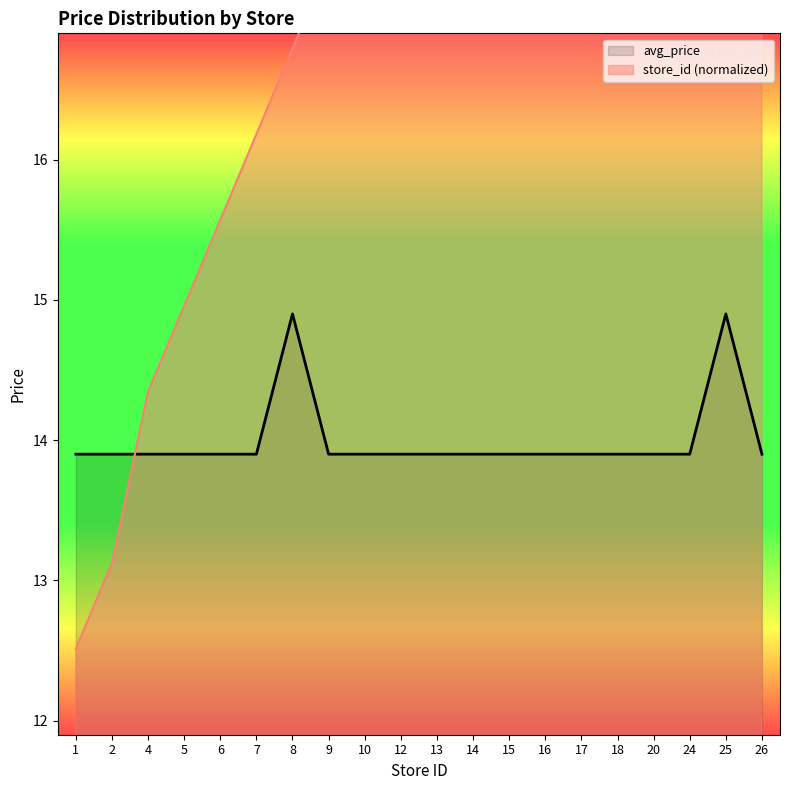

Between 8 and 10, which series saw the biggest shift?

store_id